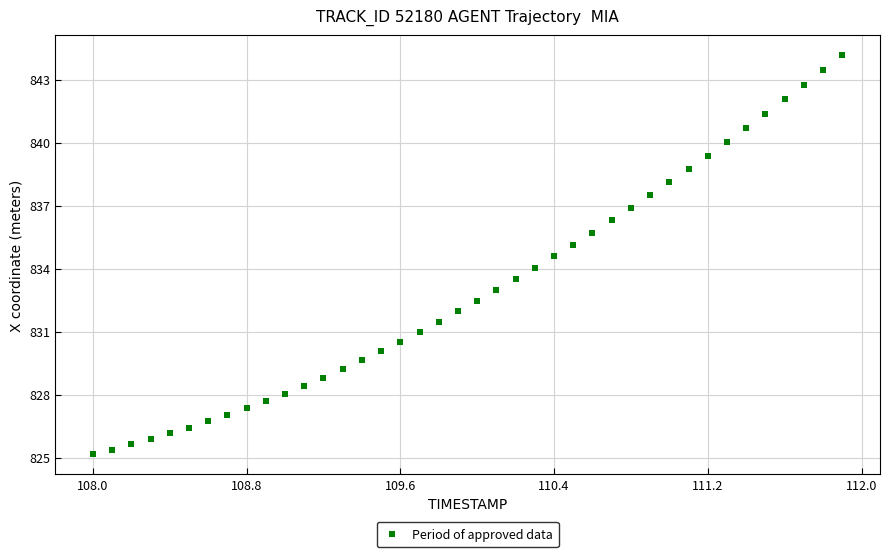

What is the range of X values (max minus min)?

3.9